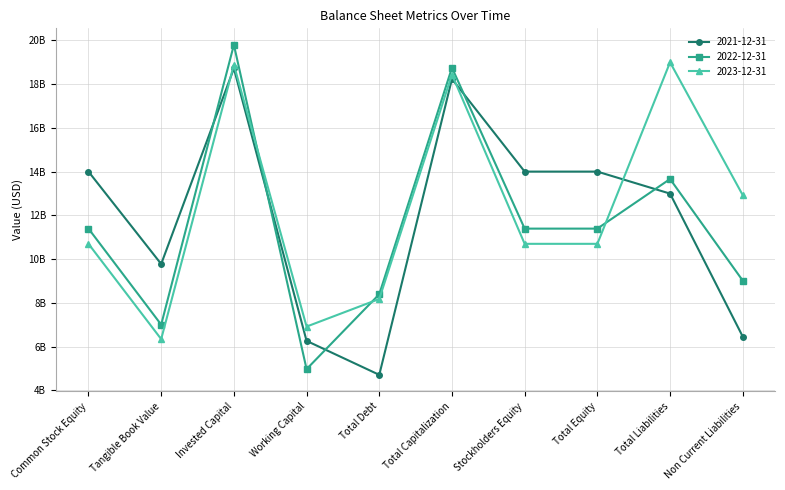

What position from the right is Total Liabilities?

2